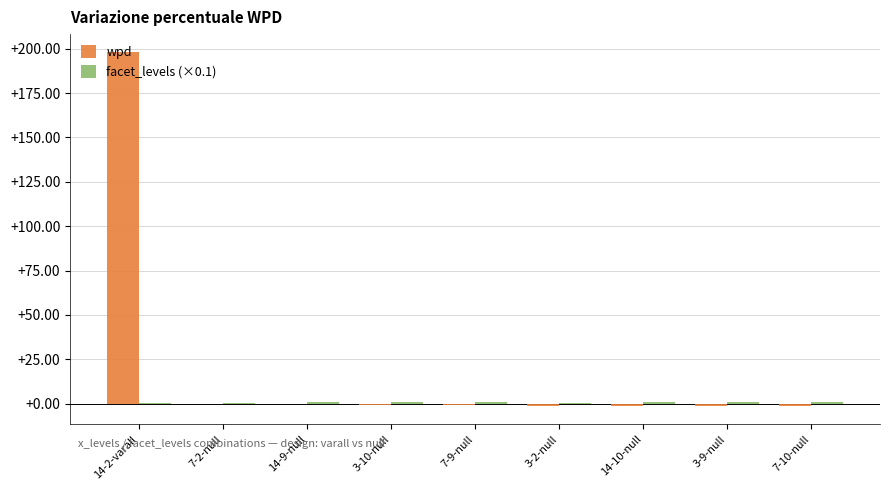

Which series has the largest total across all categories?

wpd